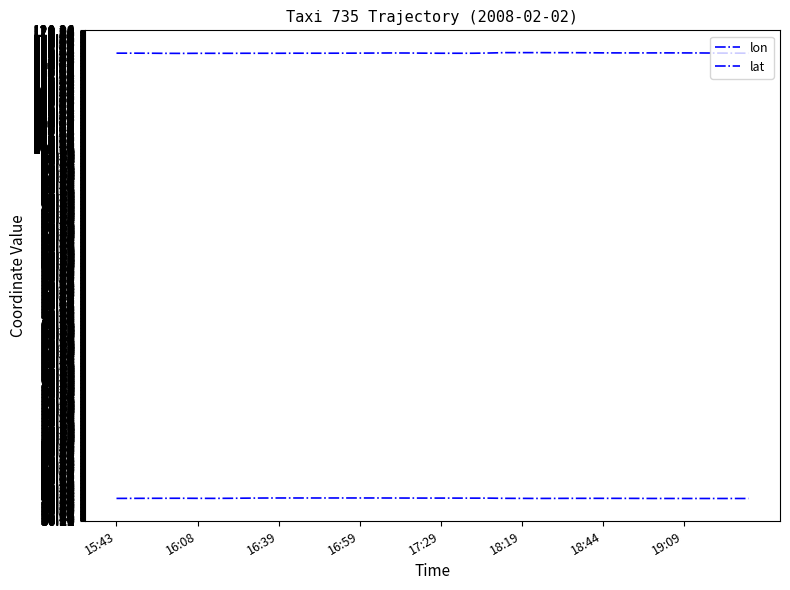

How many lines are shown in the chart?

2